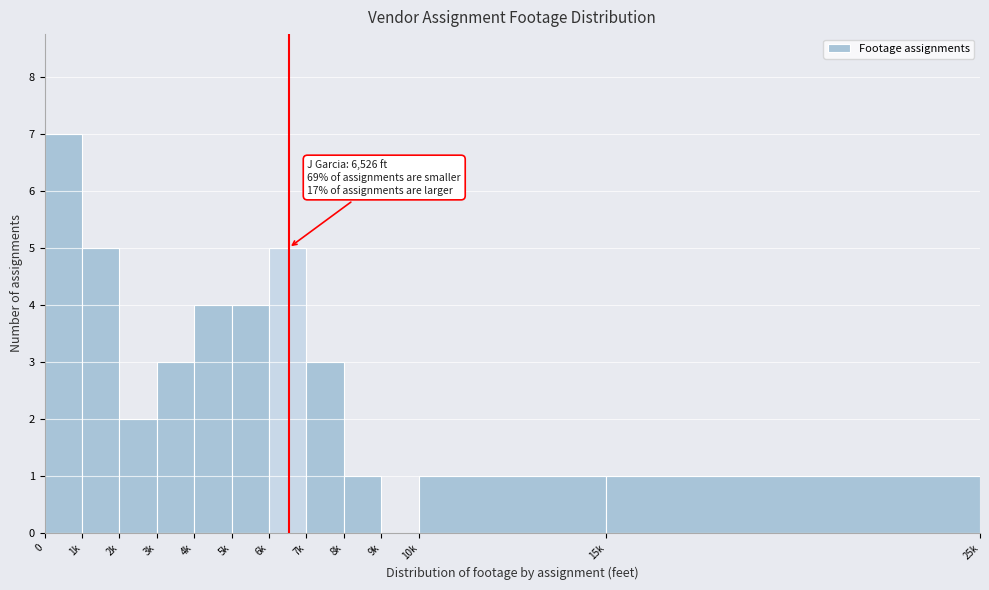

Reading left to right, extract all data points from this chart.

0=7	1k=5	2k=2	3k=3	4k=4	5k=4	6k=5	7k=3	8k=1	9k=0	10k=1	15k=1